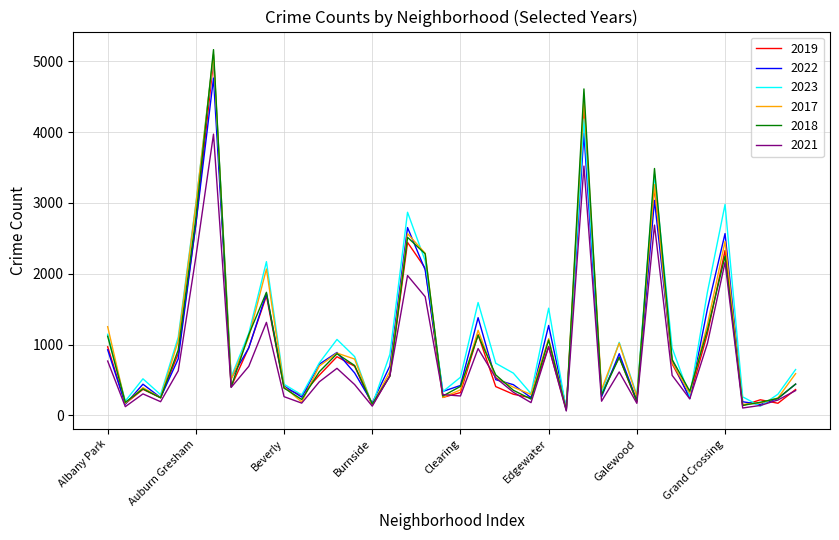

Which series has the widest spread of values?

2018